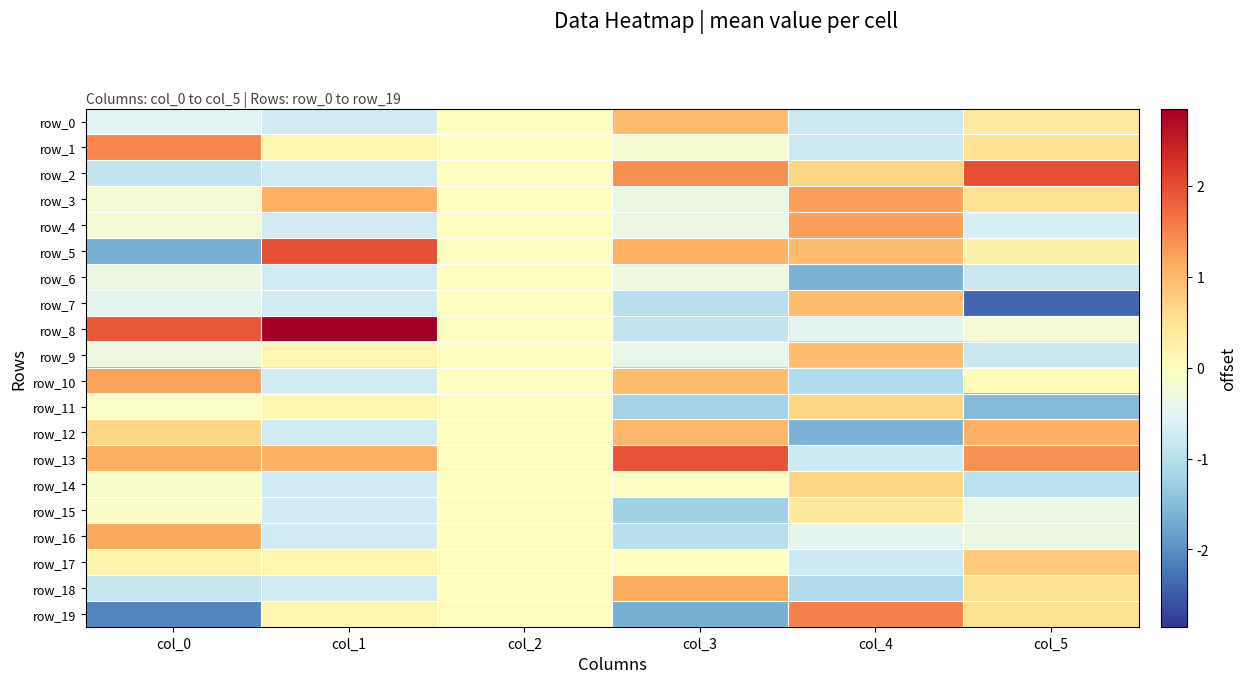

Which category has the highest value in the row_14 series?

col_4